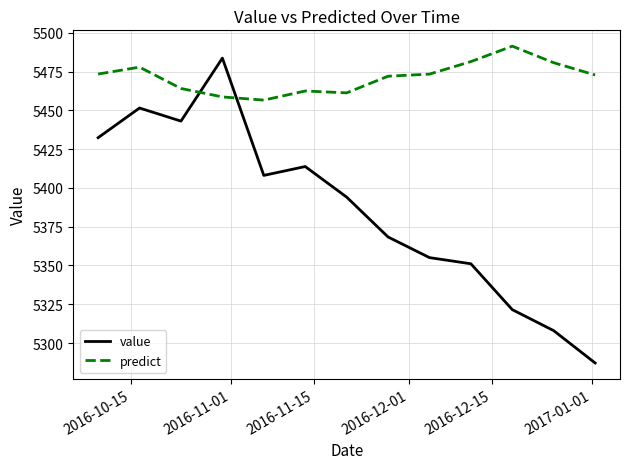

What is the difference between the maximum and minimum values in the value series?

196.6